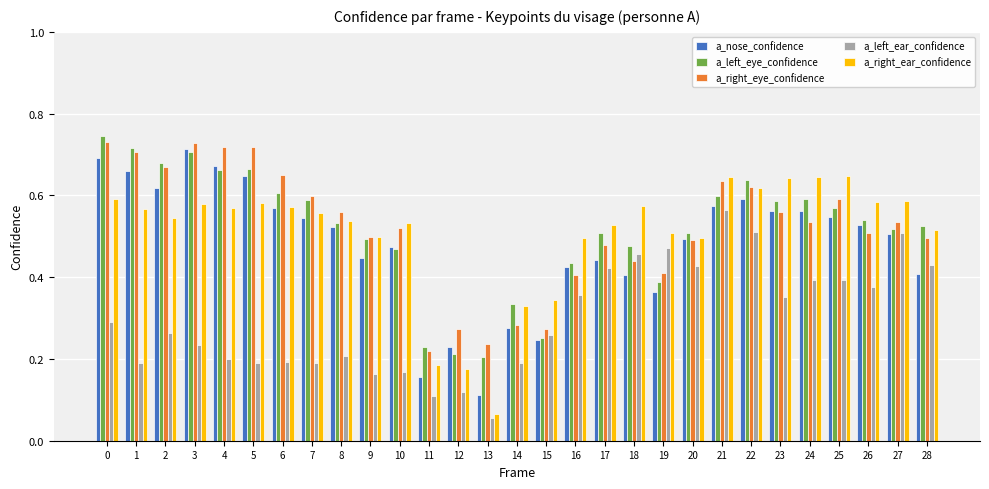

Is it true that a_right_ear_confidence equals 0.6 at 0?

True